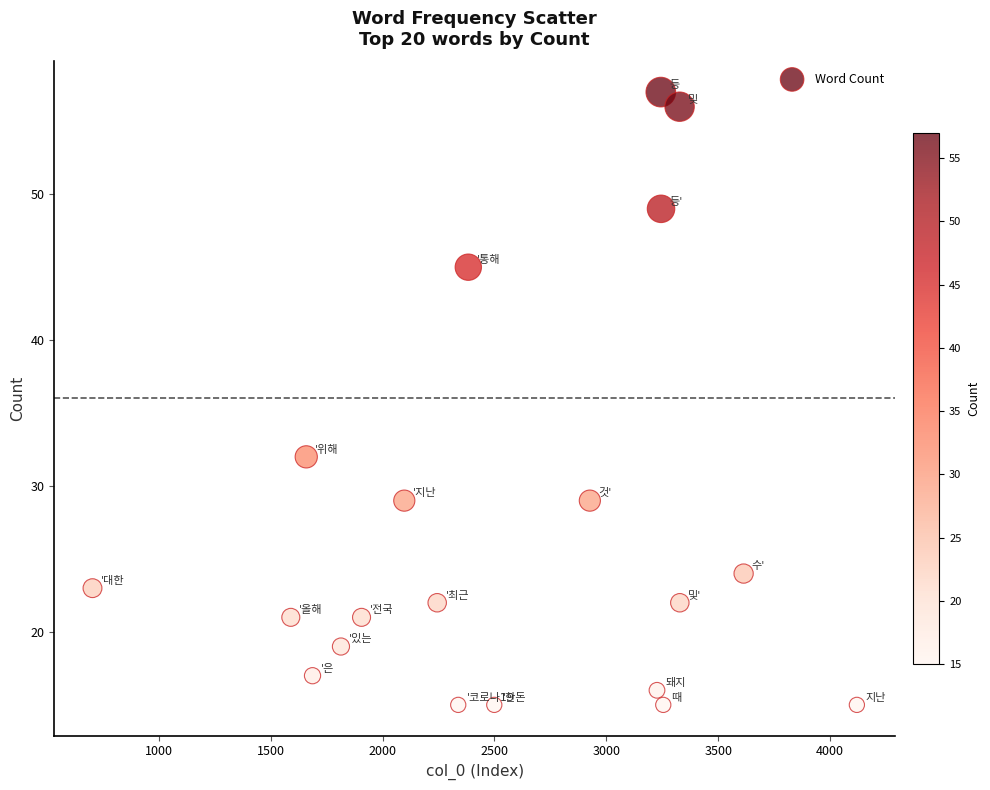

What Y value in the scatter plot is closest to 36?

32